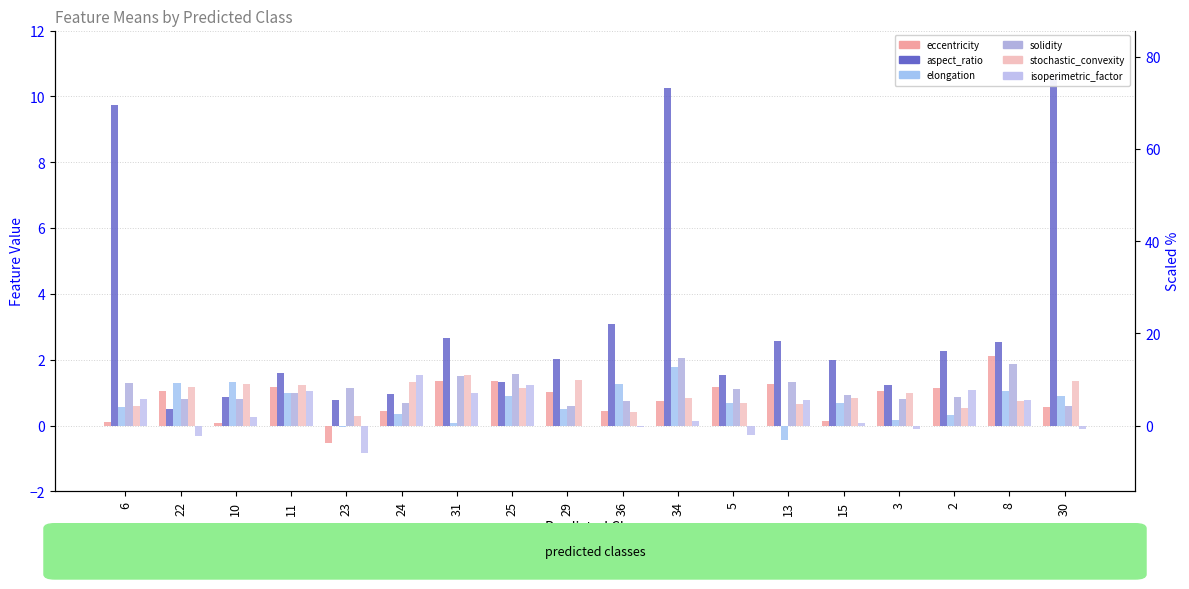

Reading left to right, what are all the values shown in this chart?

eccentricity: 6=0.1	22=1.0	10=0.1	11=1.2	23=-0.5	24=0.4	31=1.4	25=1.4	29=1.0	36=0.4	34=0.8	5=1.2	13=1.3	15=0.1	3=1.1	2=1.2	8=2.1	30=0.6
aspect_ratio: 6=9.8	22=0.5	10=0.9	11=1.6	23=0.8	24=1.0	31=2.7	25=1.3	29=2.0	36=3.1	34=10.3	5=1.5	13=2.6	15=2.0	3=1.2	2=2.3	8=2.5	30=10.5
elongation: 6=0.6	22=1.3	10=1.3	11=1.0	23=-0.0	24=0.3	31=0.1	25=0.9	29=0.5	36=1.3	34=1.8	5=0.7	13=-0.5	15=0.7	3=0.2	2=0.3	8=1.0	30=0.9
solidity: 6=1.3	22=0.8	10=0.8	11=1.0	23=1.1	24=0.7	31=1.5	25=1.6	29=0.6	36=0.7	34=2.1	5=1.1	13=1.3	15=0.9	3=0.8	2=0.9	8=1.9	30=0.6
stochastic_convexity: 6=0.6	22=1.2	10=1.3	11=1.2	23=0.3	24=1.3	31=1.5	25=1.2	29=1.4	36=0.4	34=0.8	5=0.7	13=0.6	15=0.9	3=1.0	2=0.5	8=0.8	30=1.4
isoperimetric_factor: 6=0.8	22=-0.3	10=0.3	11=1.1	23=-0.8	24=1.5	31=1.0	25=1.2	29=-0.0	36=-0.0	34=0.1	5=-0.3	13=0.8	15=0.1	3=-0.1	2=1.1	8=0.8	30=-0.1